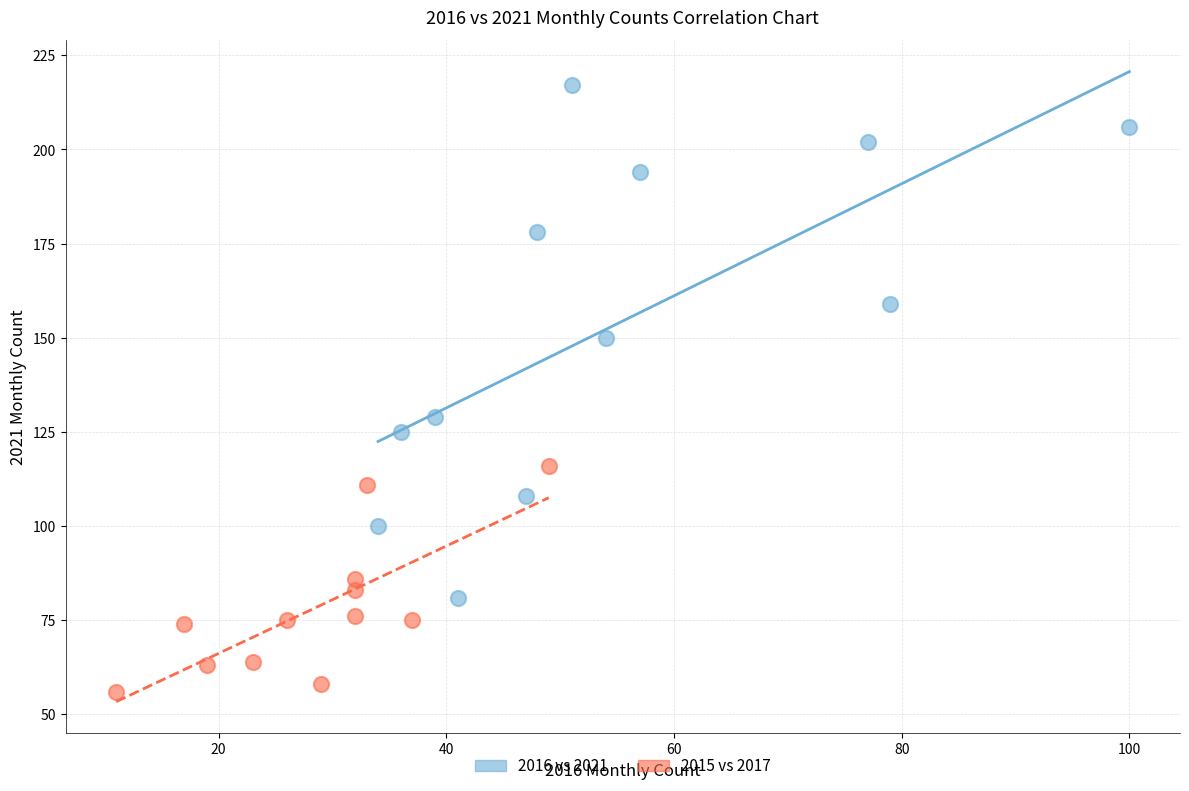

Which series reaches the maximum Y coordinate?

2016 vs 2021